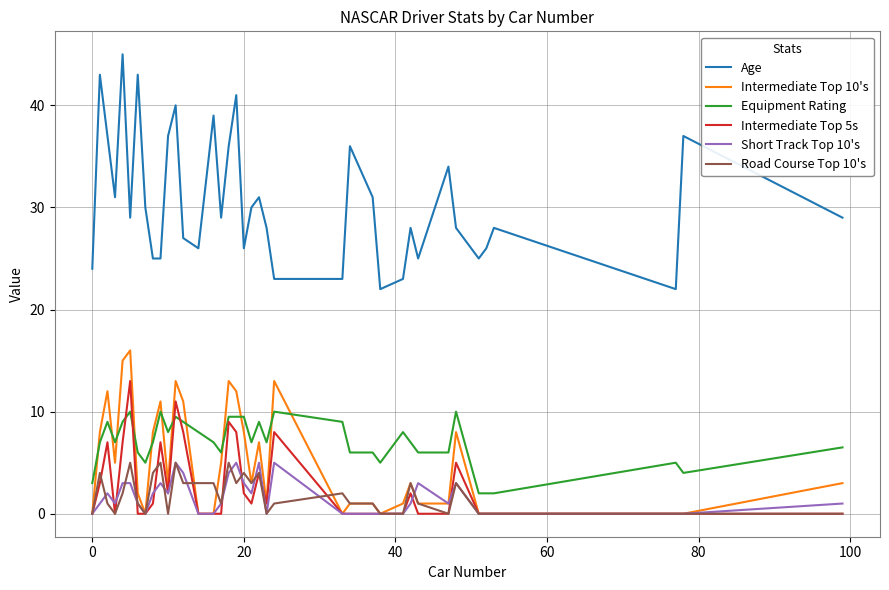

How many lines are shown in the chart?

6